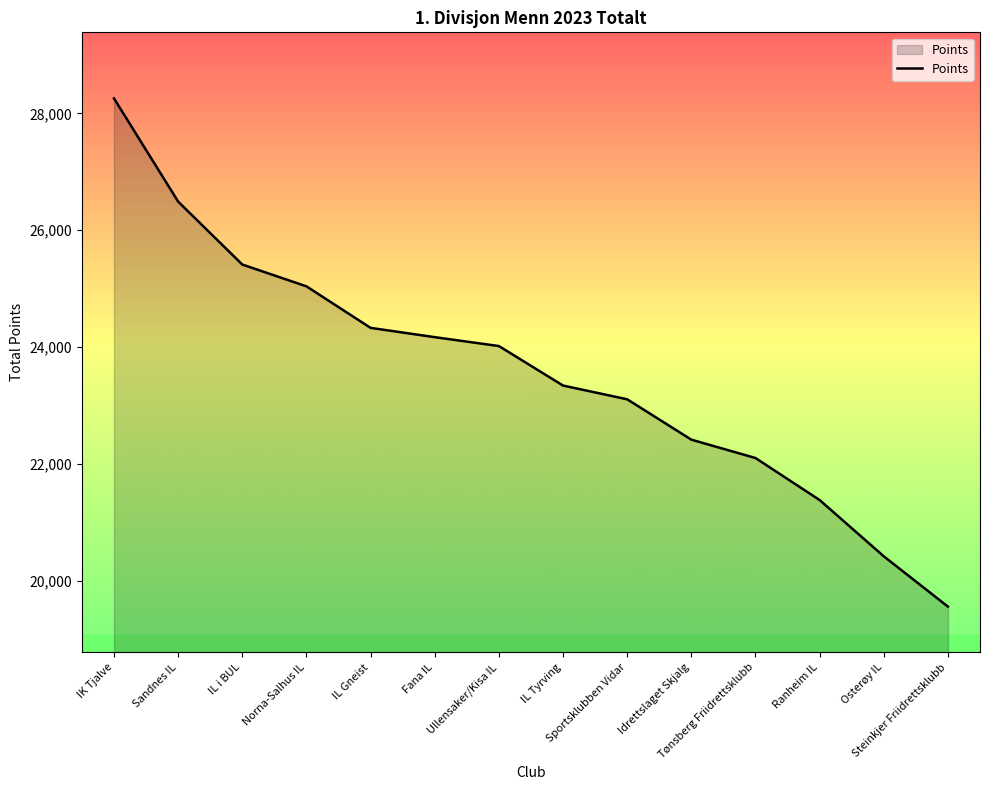

True or false: there are more than 0 points higher than both neighbors.

False